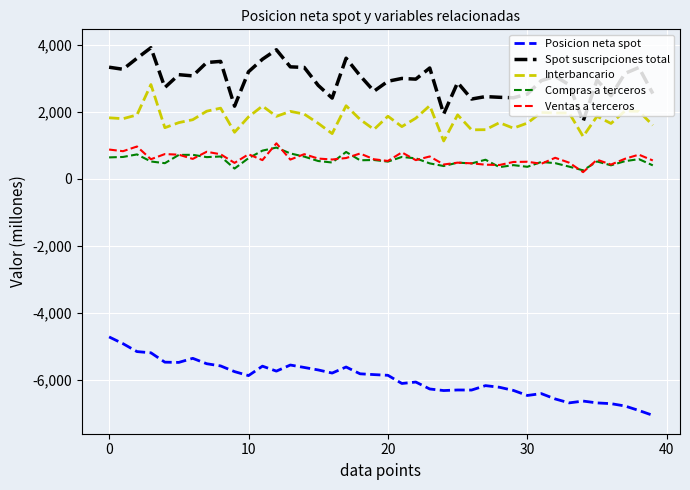

What is the minimum value for Interbancario?

1128